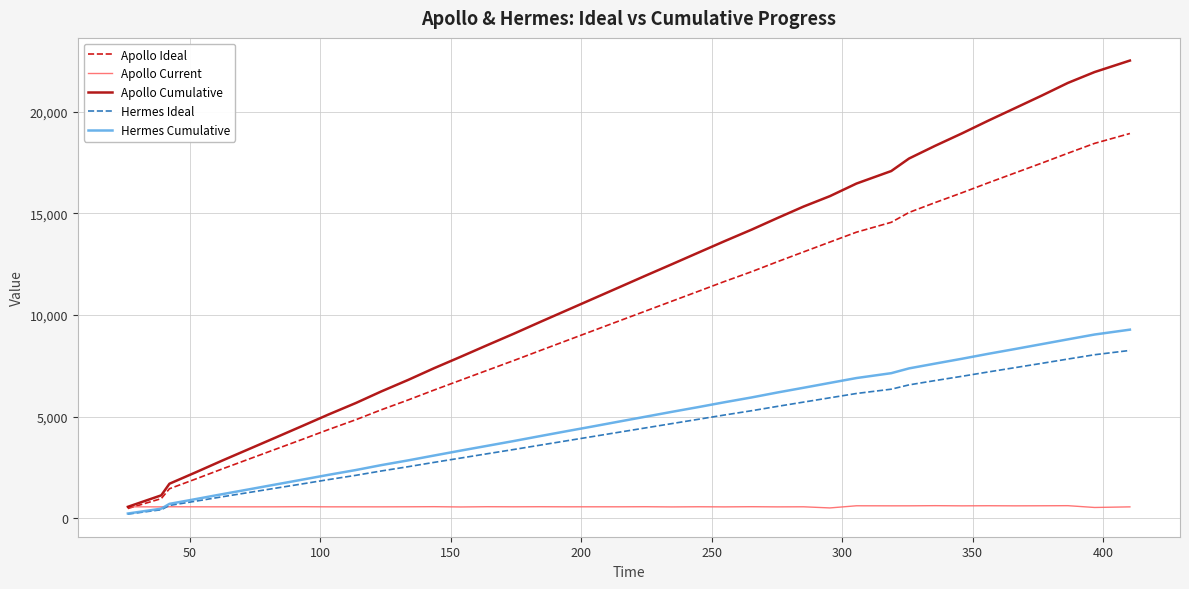

What are all the series names shown in the legend?

Apollo Ideal, Apollo Current, Apollo Cumulative, Hermes Ideal, Hermes Cumulative